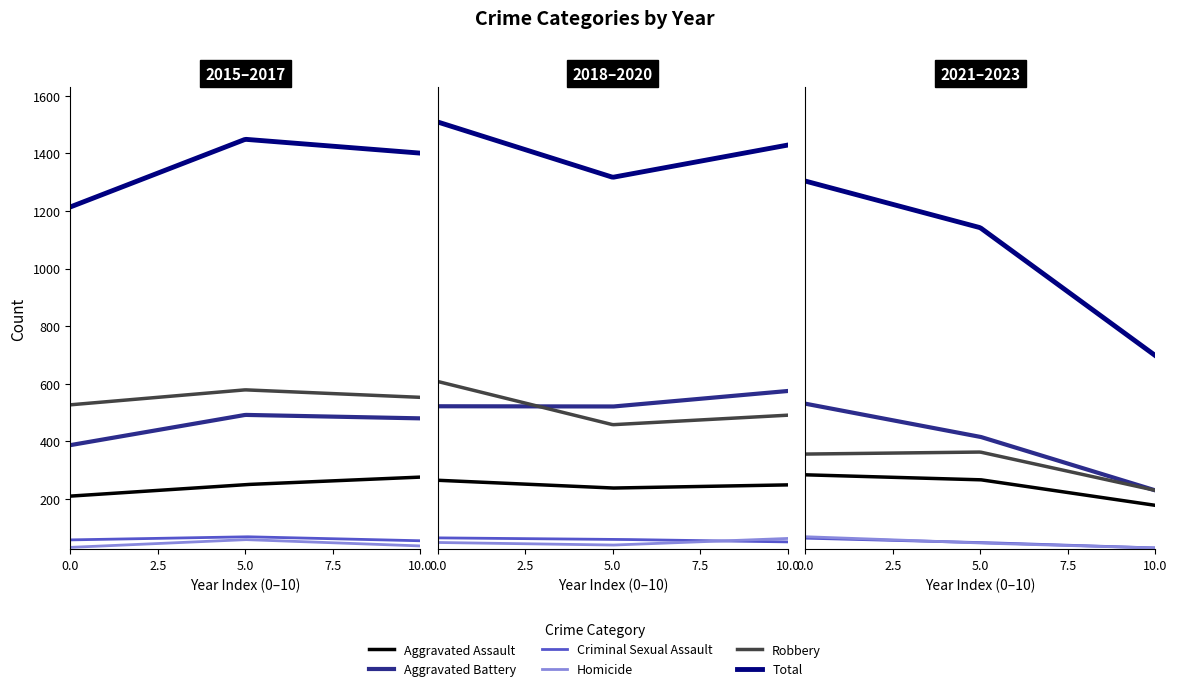

What is the value of the Aggravated Battery point at the 6th from the left?

575